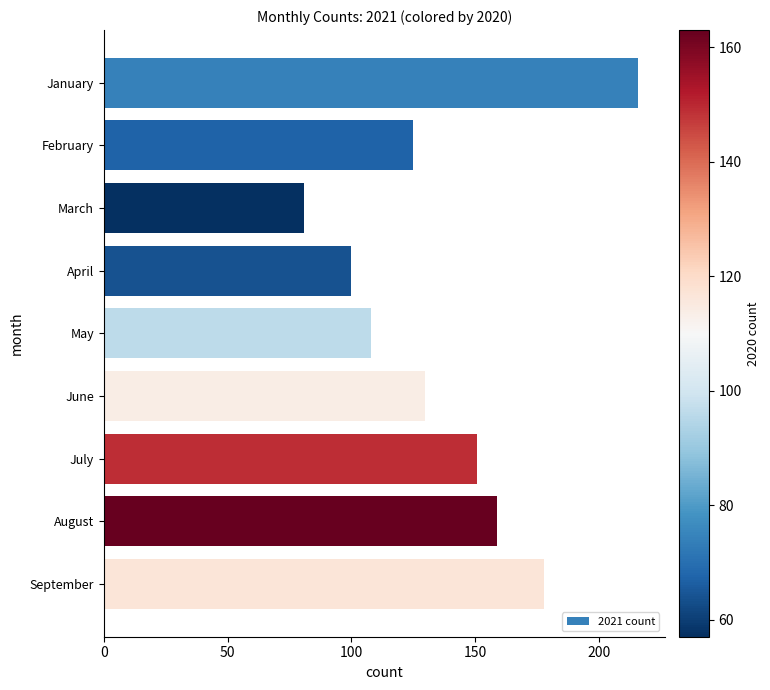

List the labels in order of value, largest first.

January, September, August, July, June, February, May, April, March